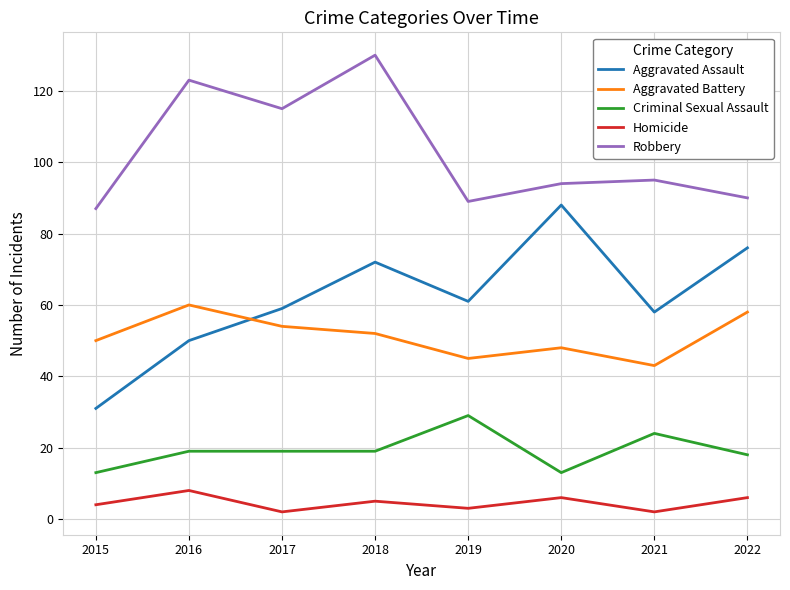

Reading left to right, what are all the values shown in this chart?

Aggravated Assault: 2015=31	2016=50	2017=59	2018=72	2019=61	2020=88	2021=58	2022=76
Aggravated Battery: 2015=50	2016=60	2017=54	2018=52	2019=45	2020=48	2021=43	2022=58
Criminal Sexual Assault: 2015=13	2016=19	2017=19	2018=19	2019=29	2020=13	2021=24	2022=18
Homicide: 2015=4	2016=8	2017=2	2018=5	2019=3	2020=6	2021=2	2022=6
Robbery: 2015=87	2016=123	2017=115	2018=130	2019=89	2020=94	2021=95	2022=90